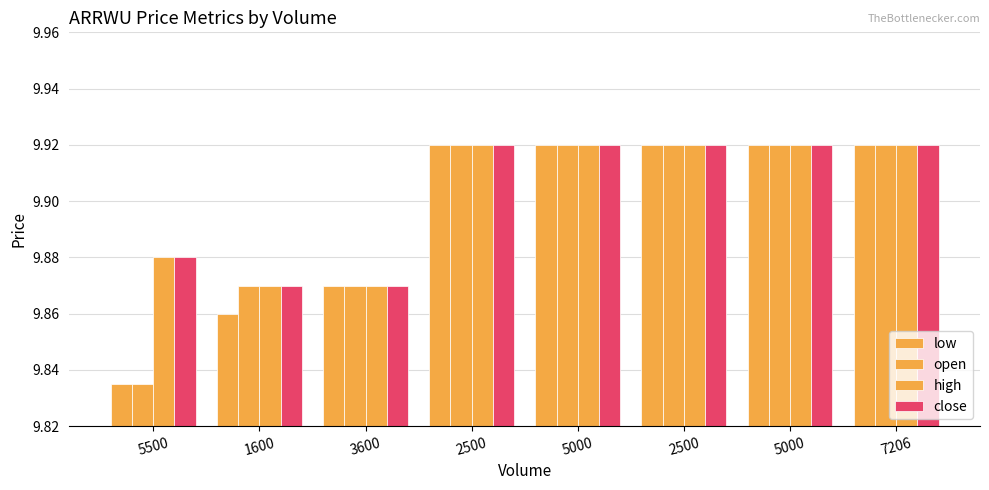

Between 5000 and 5500, which is larger?

5000